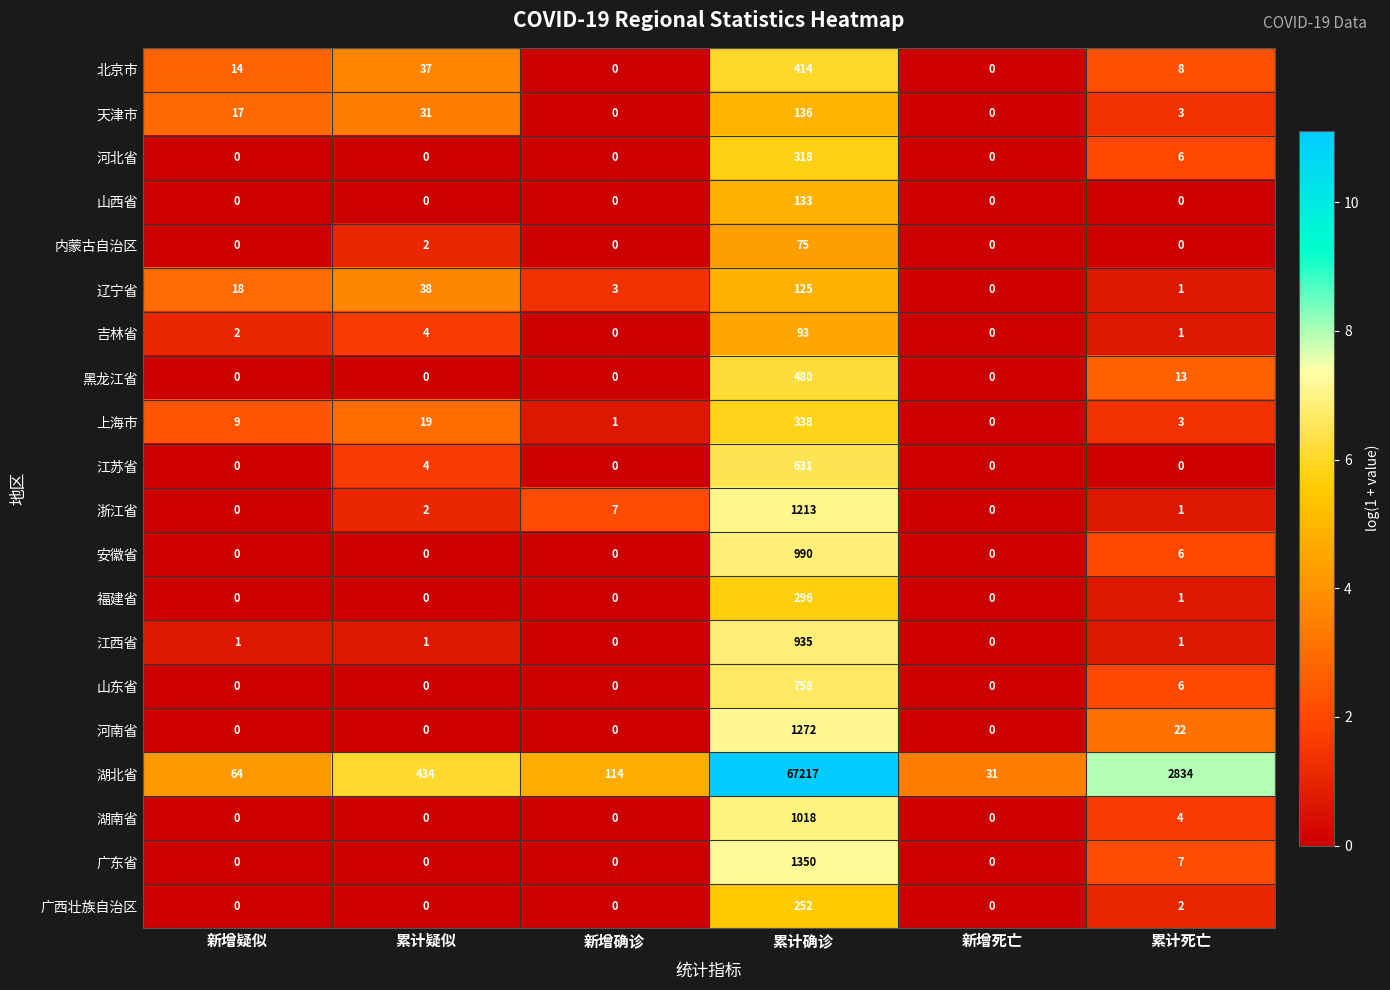

At which category does the chart reach its peak across all series?

累计确诊